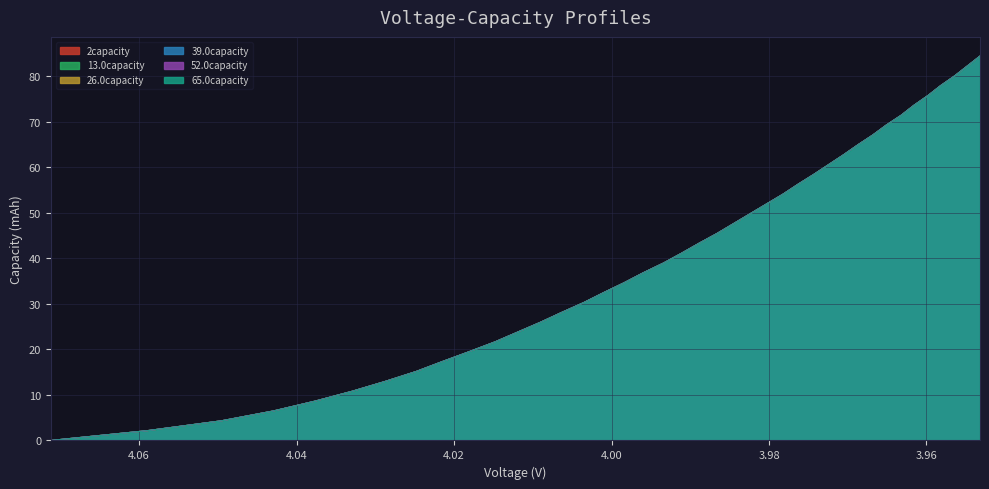

True or false: 52.0capacity has more than 2 interior local peaks.

False